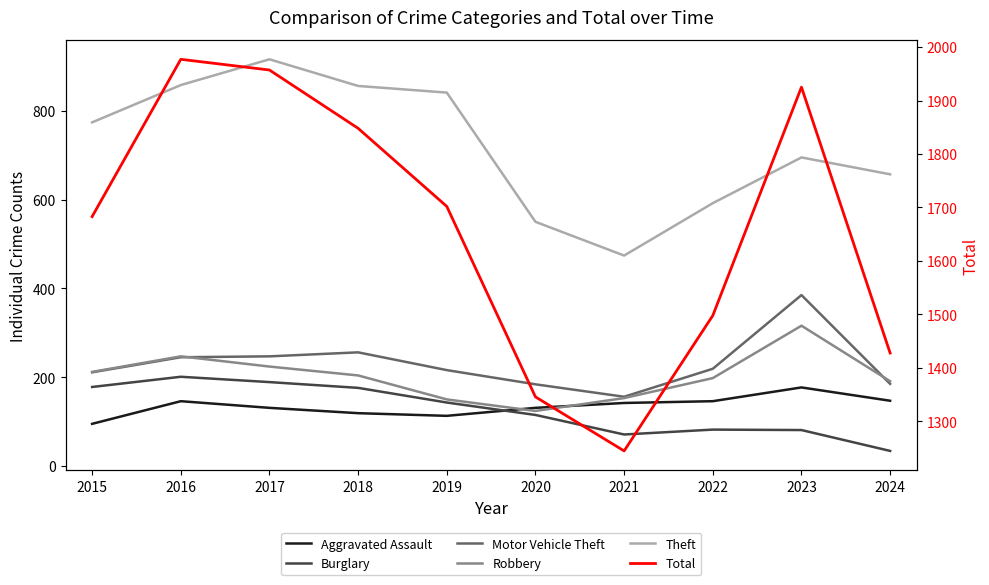

Which category has the highest value across all series?

2016